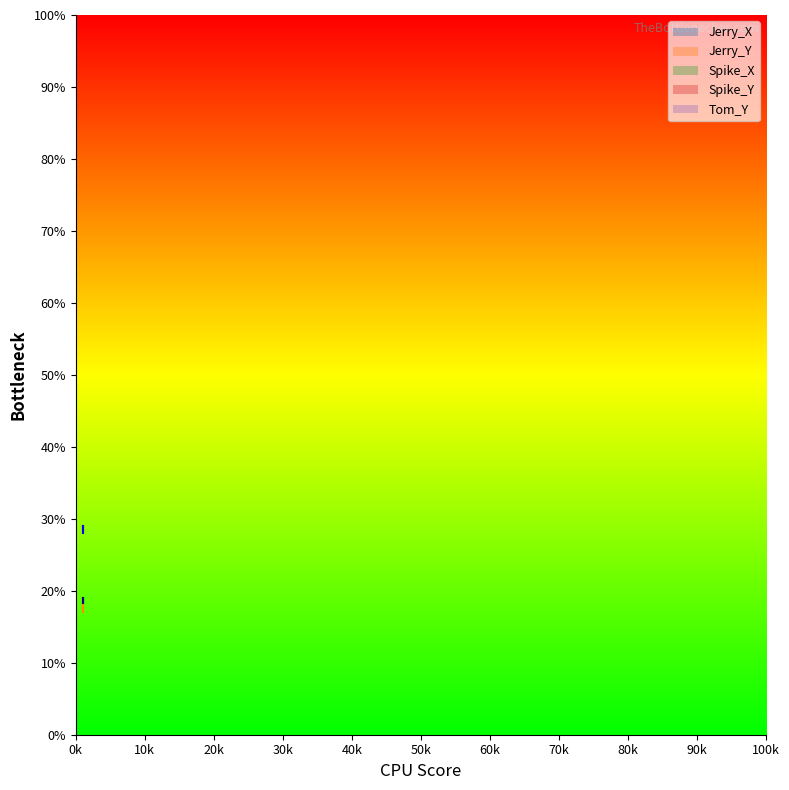

Between 1 and 1, which is larger?

1